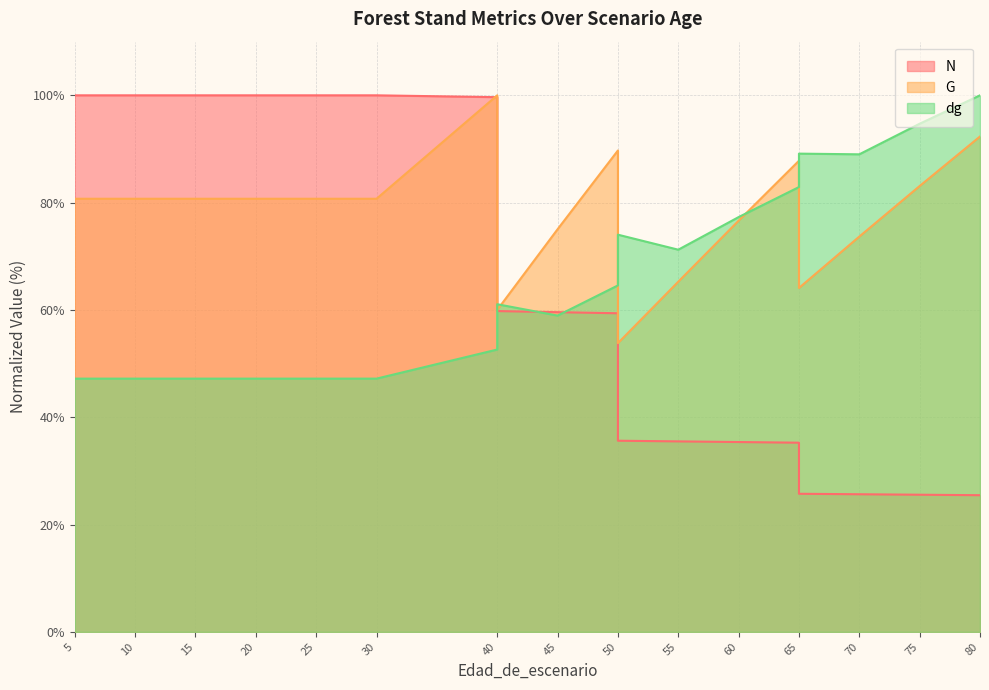

Does the chart display data point markers on the line(s)?

No